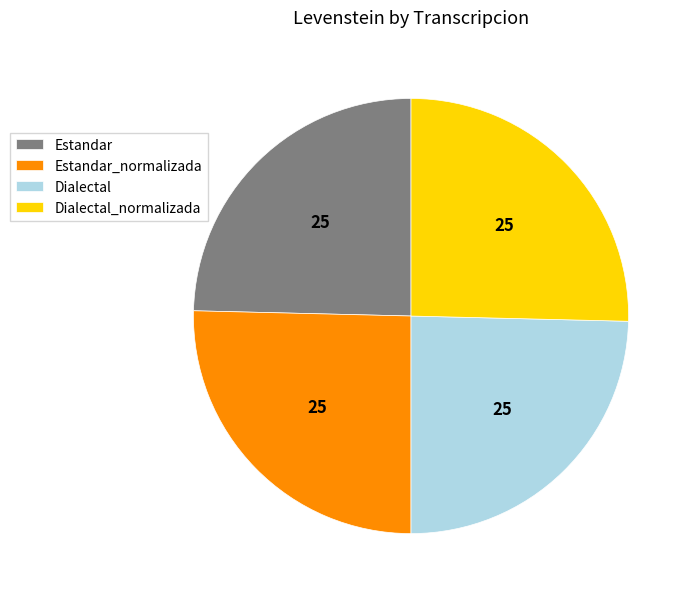

Count the number of slices in the pie.

4